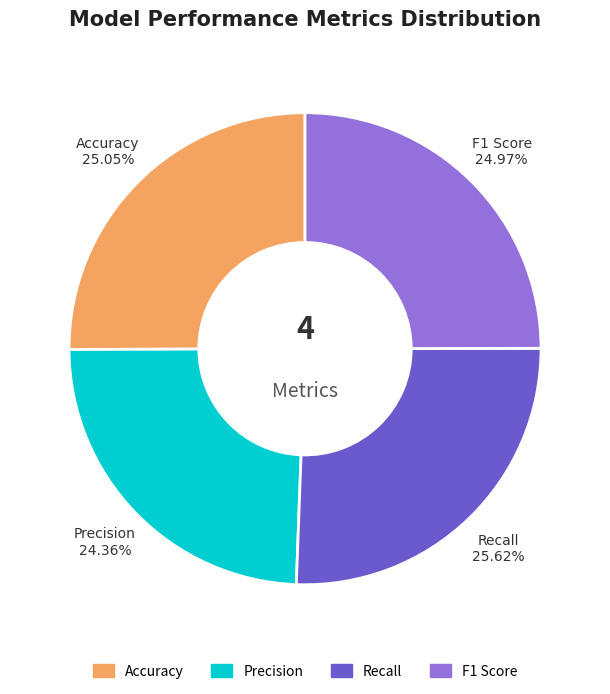

To the nearest percent, what is the difference between the Recall and Accuracy slice percentages?

1%